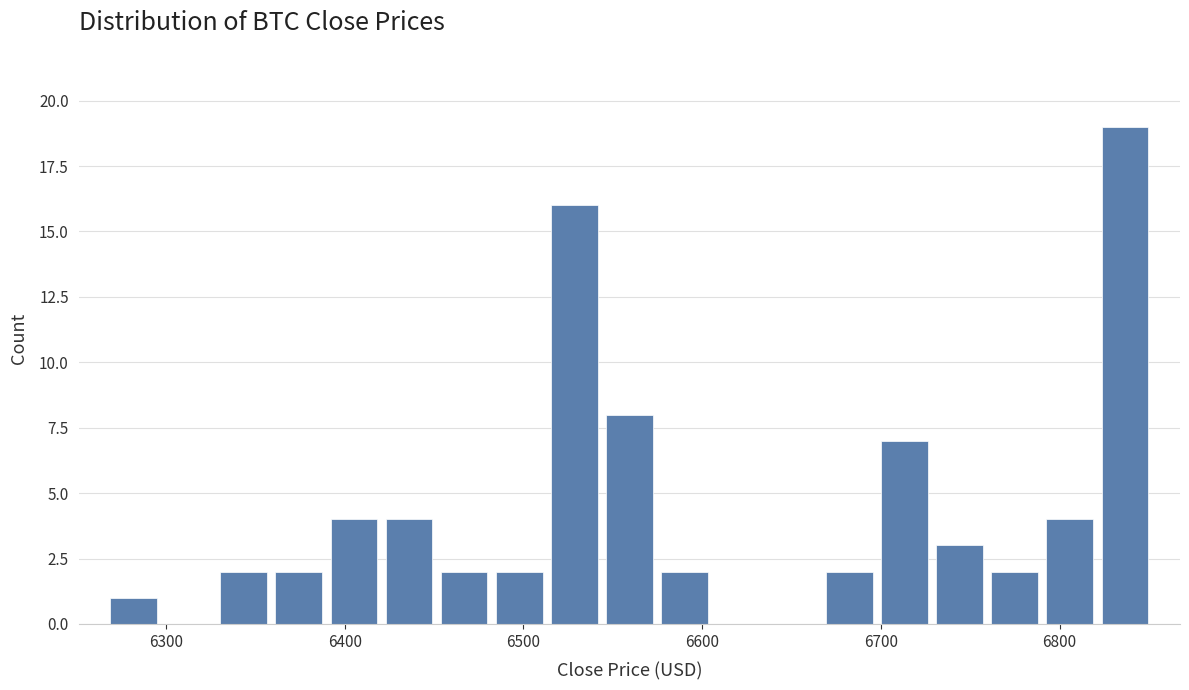

Around what value on the x-axis is the tallest bar? Give the approximate position of its centre, as read against the axis.

6840